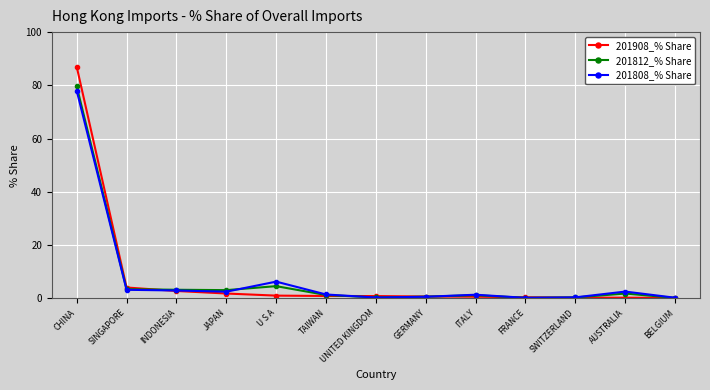

Which category has the highest value in the 201808_% Share series?

CHINA